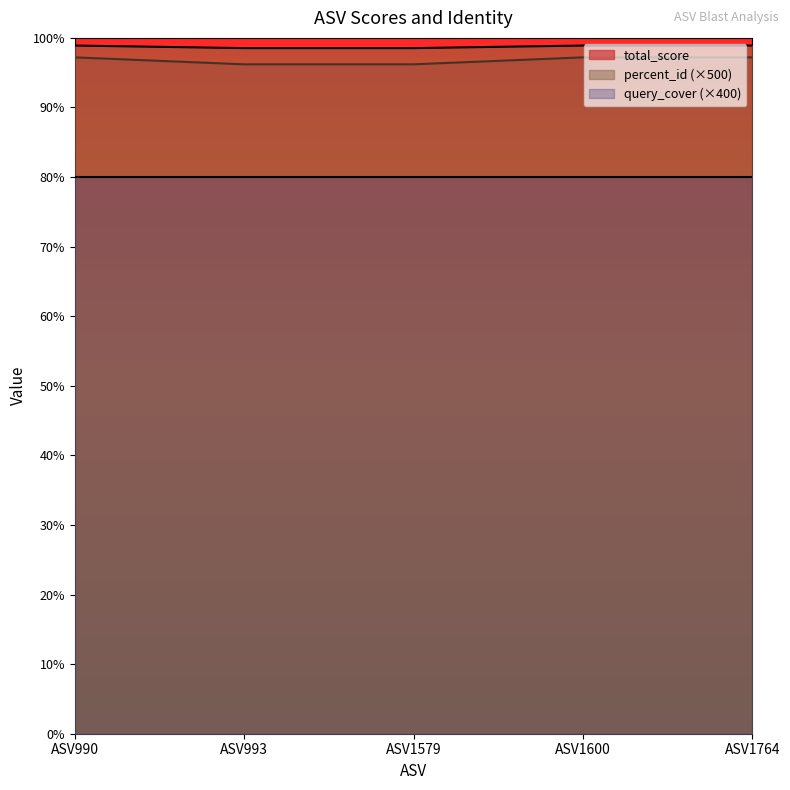

True or false: percent_id and total_score intersect in this chart.

False